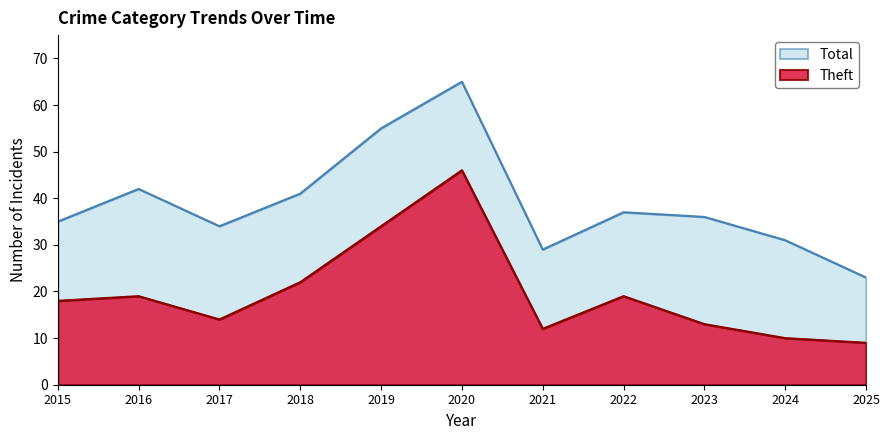

True or false: Theft and Total intersect in this chart.

False